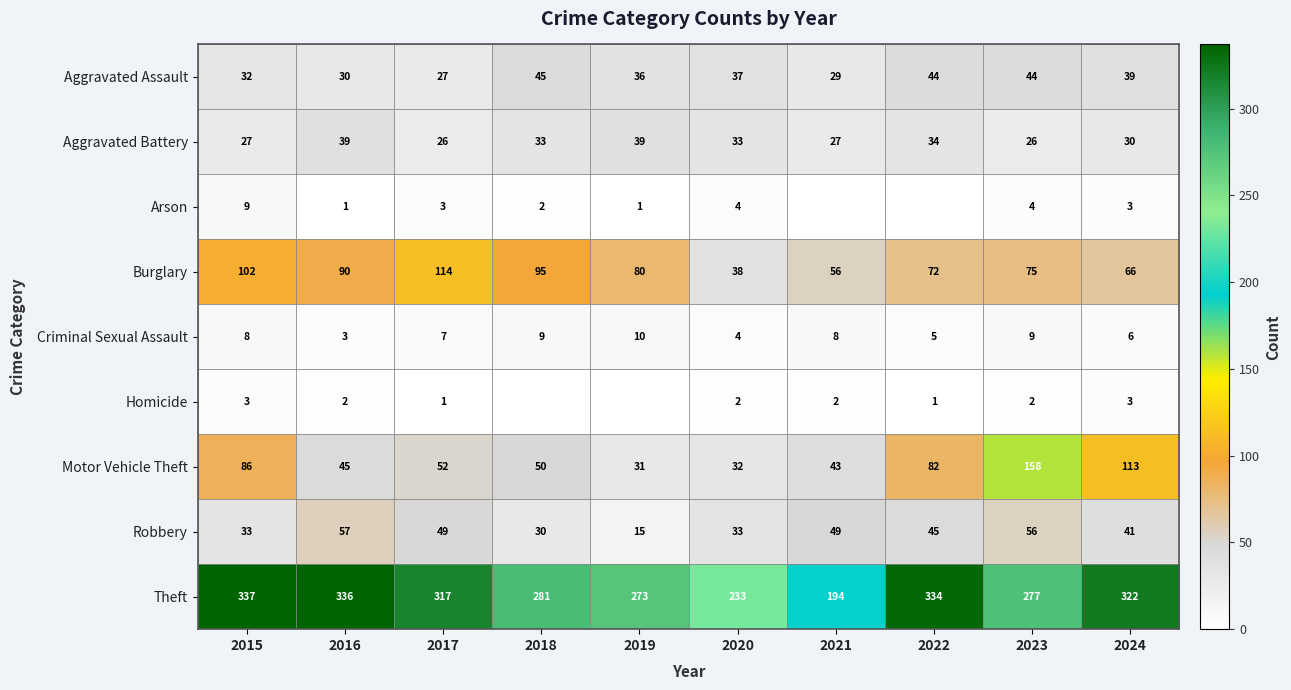

What is the difference between the Arson values at 2019 and 2023?

3